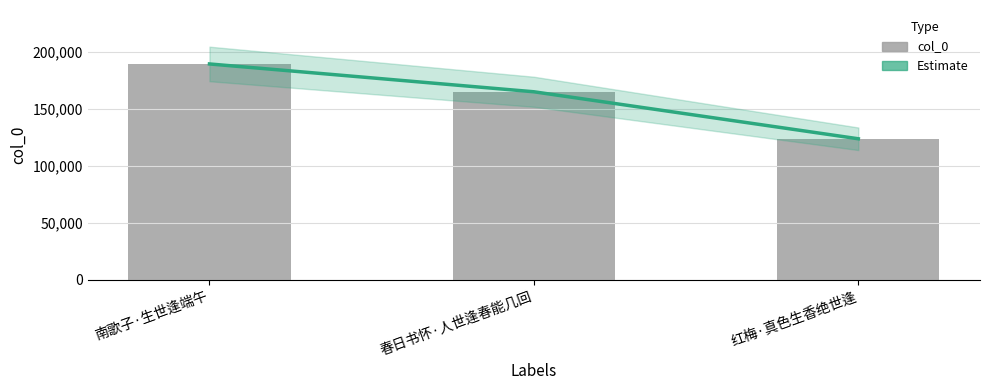

What is the difference between the maximum and minimum values in the Estimate series?

65629